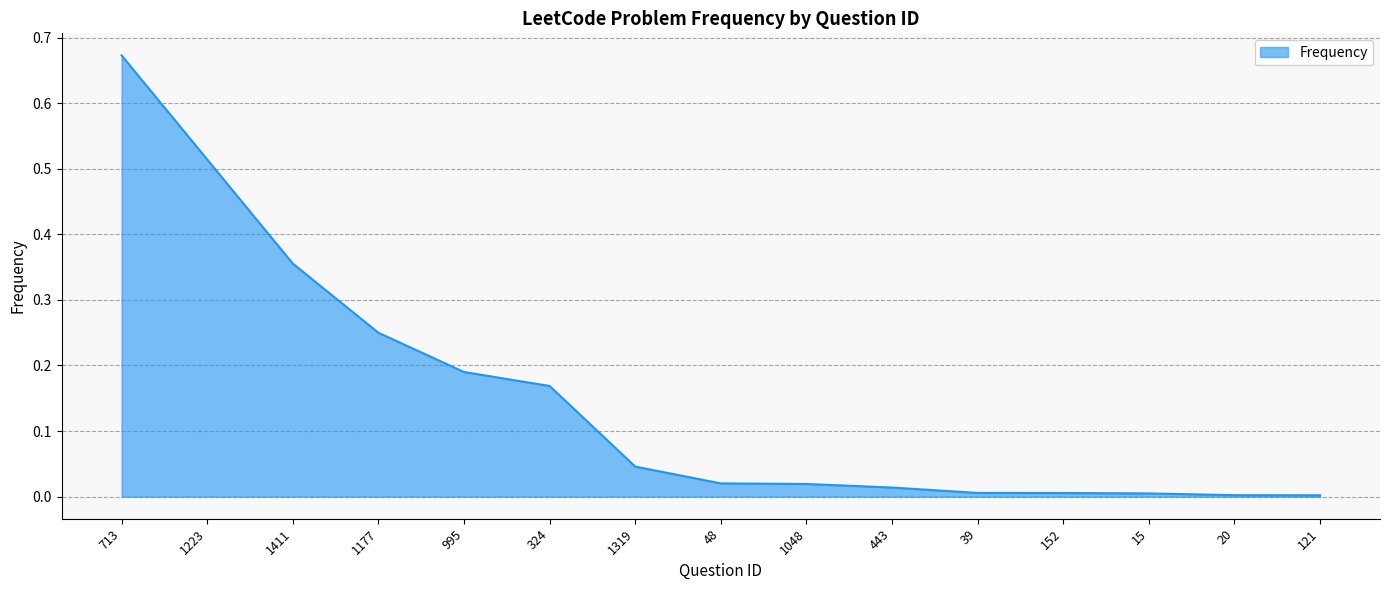

The chart shows a value of 0.3 at 995. True or false?

False